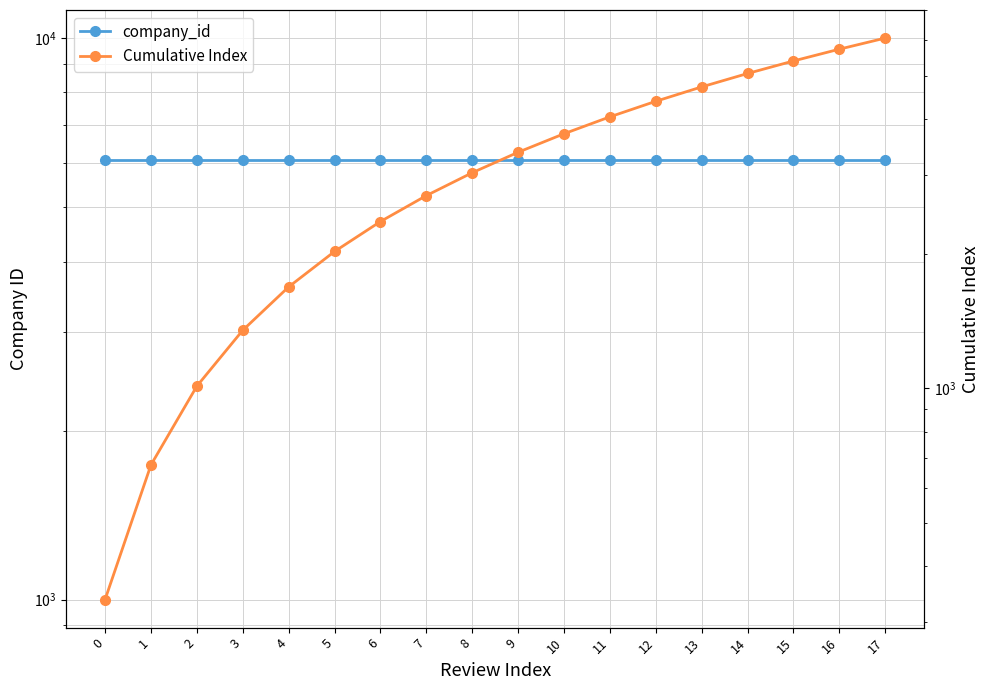

What is the sum of the company_id values at 0 and 12?

12138.0